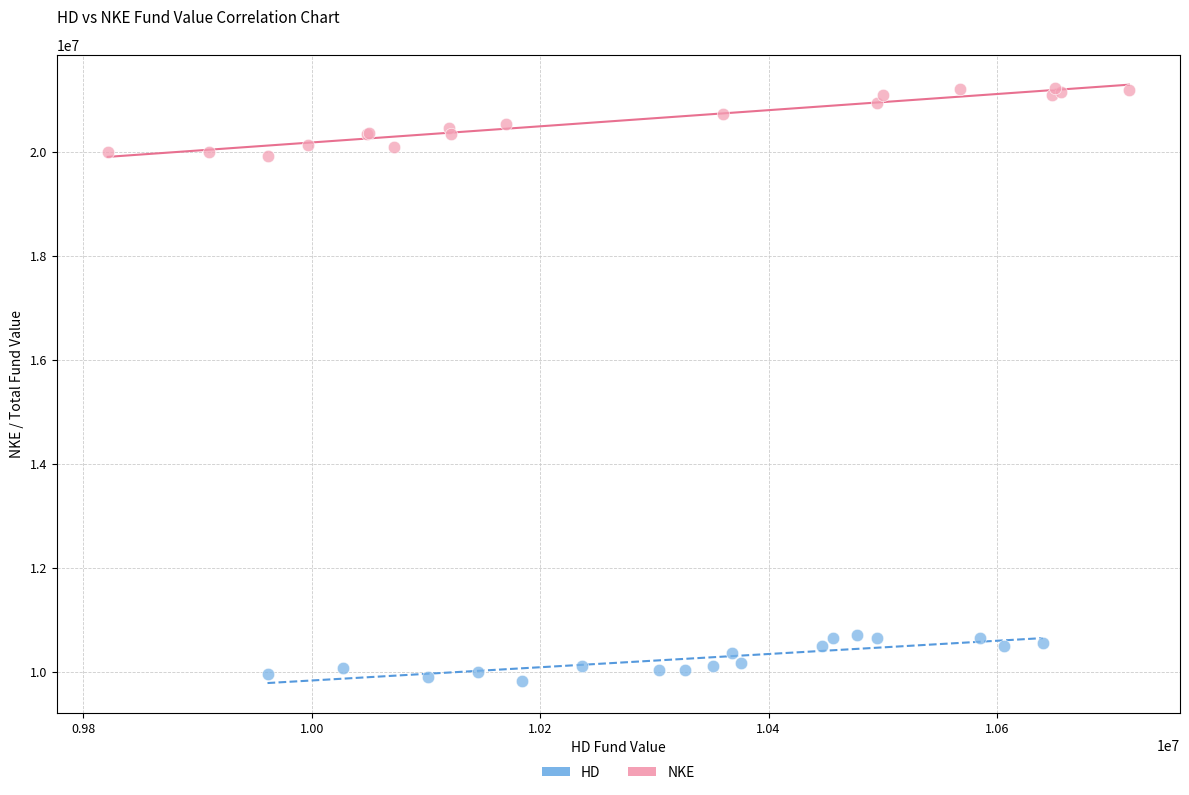

Which series has the largest Y range (max minus min)?

NKE